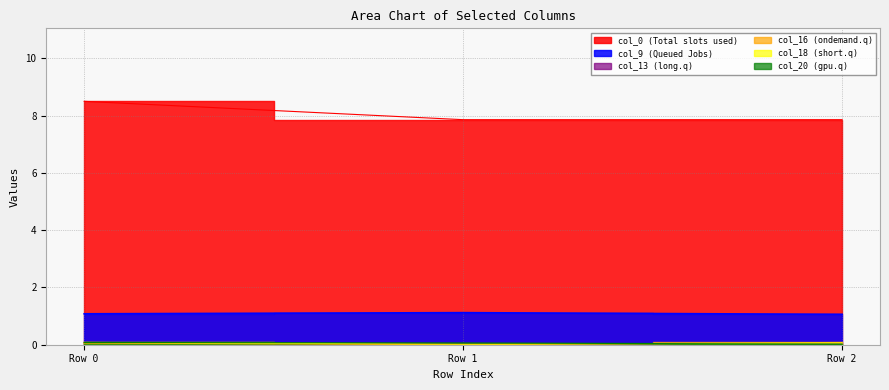

Which label corresponds to the largest value in the chart?

Row 0